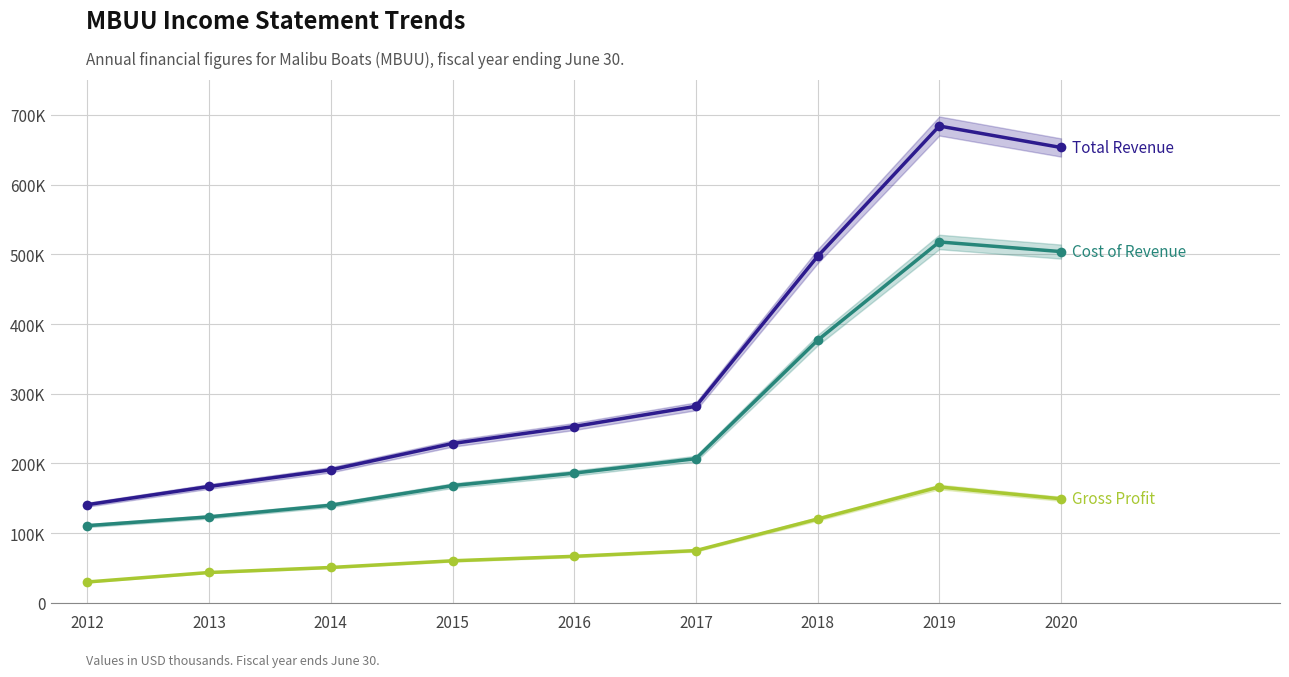

True or false: Gross Profit and Cost of Revenue cross at least once.

False